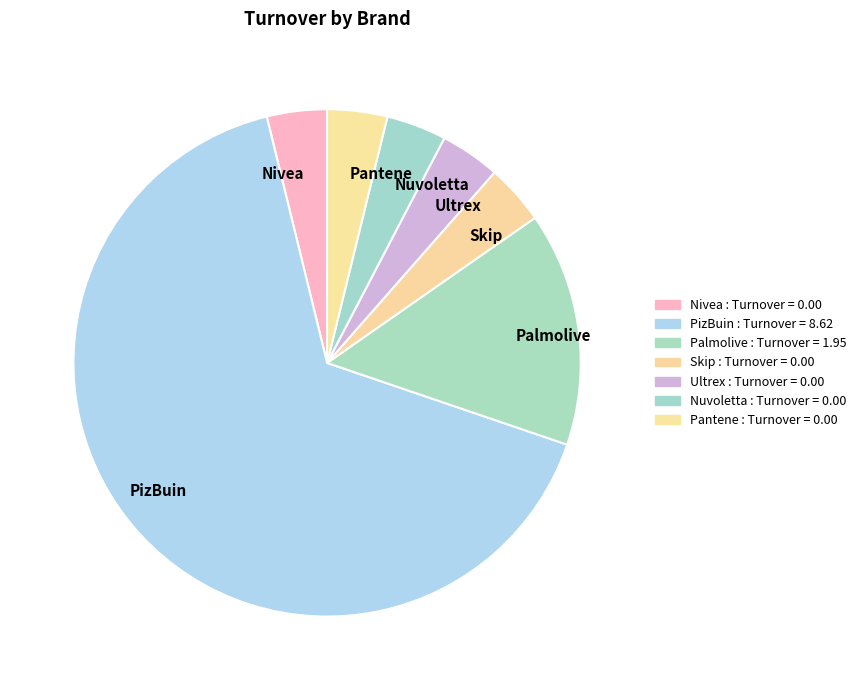

Does Skip account for over 50% of the chart?

No